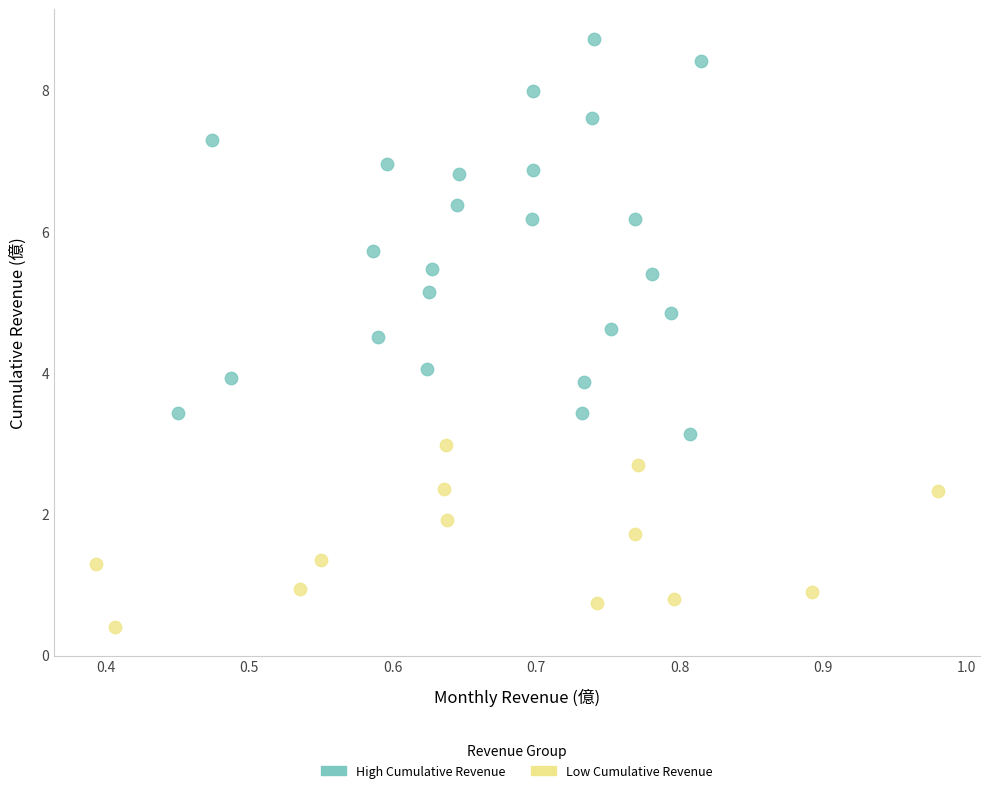

Which series contains the highest Y value?

High Cumulative Revenue